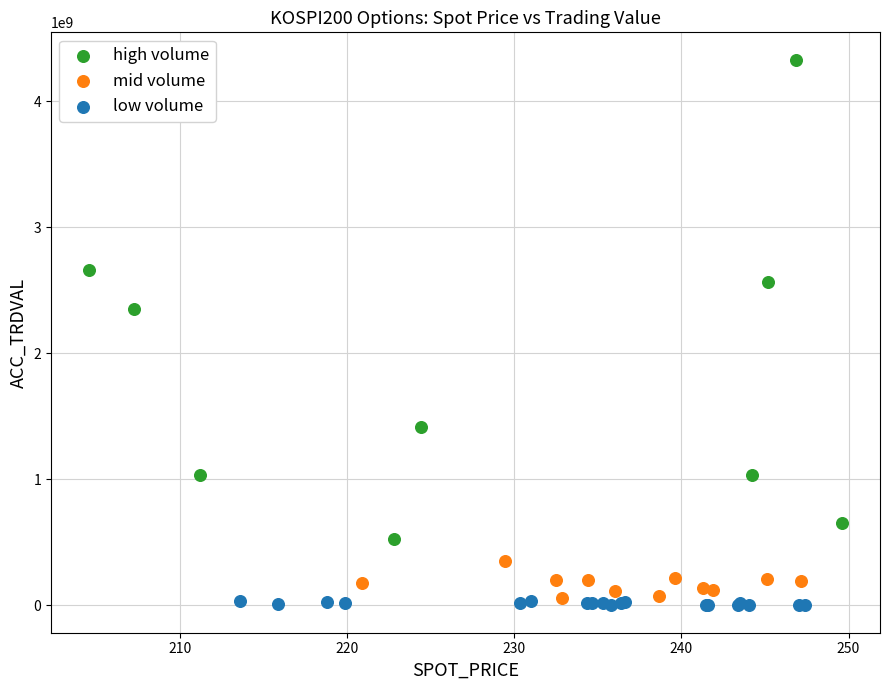

Which series has the largest Y range (max minus min)?

high volume